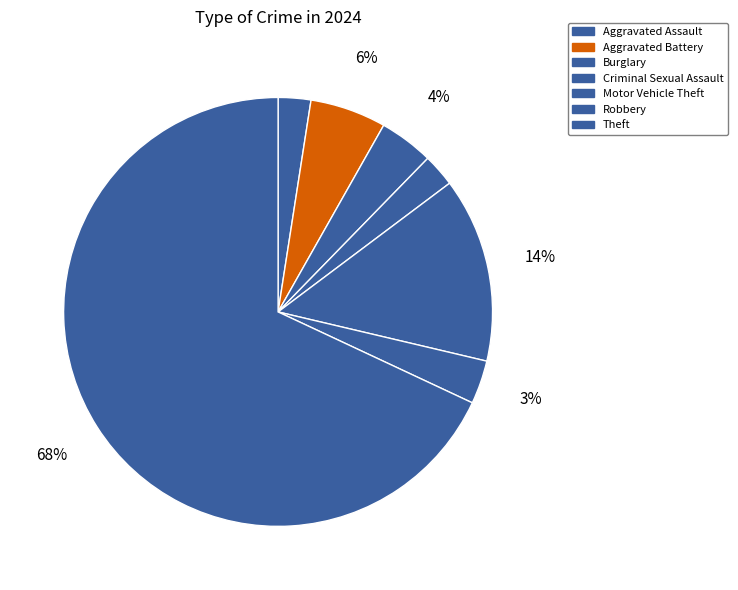

To the nearest percent, what portion does Robbery represent?

3%